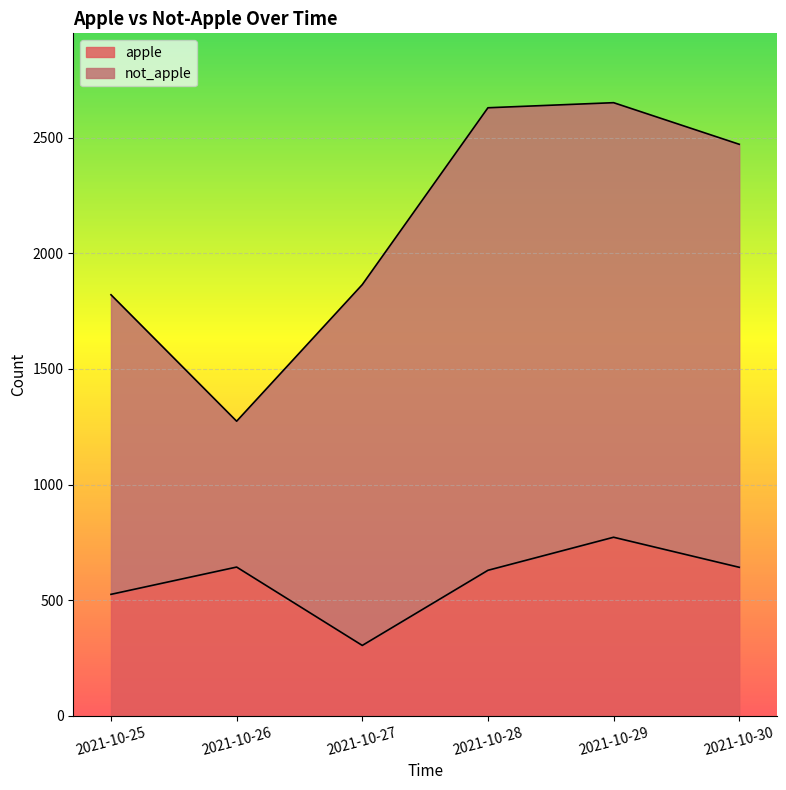

Which label corresponds to the smallest value in the chart?

2021-10-27